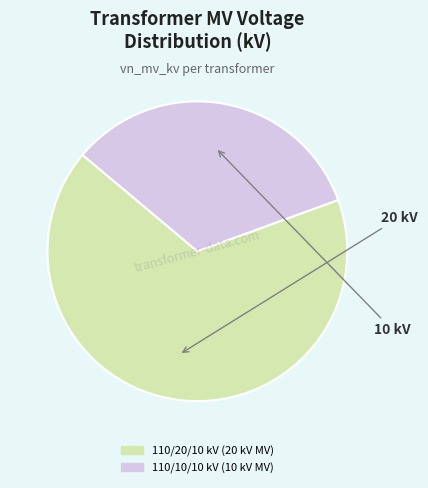

Does any single category account for the majority?

Yes